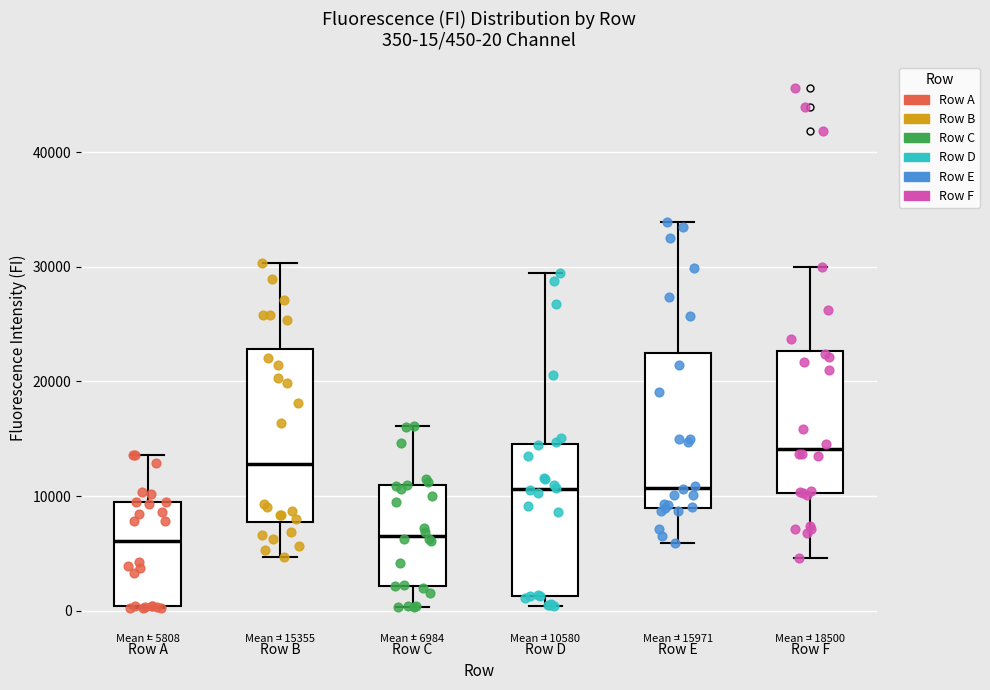

Which box has the highest median line?

Row F